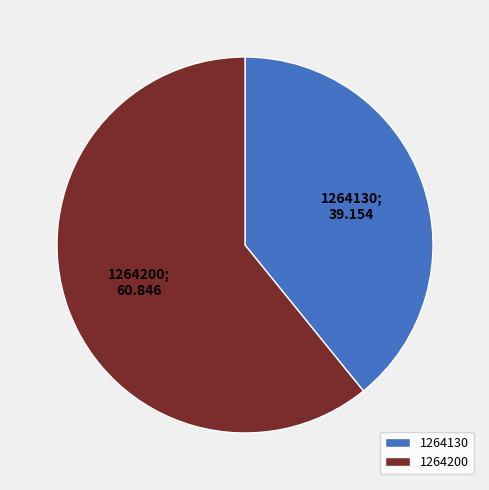

What is the smallest slice in the pie chart?

1264130